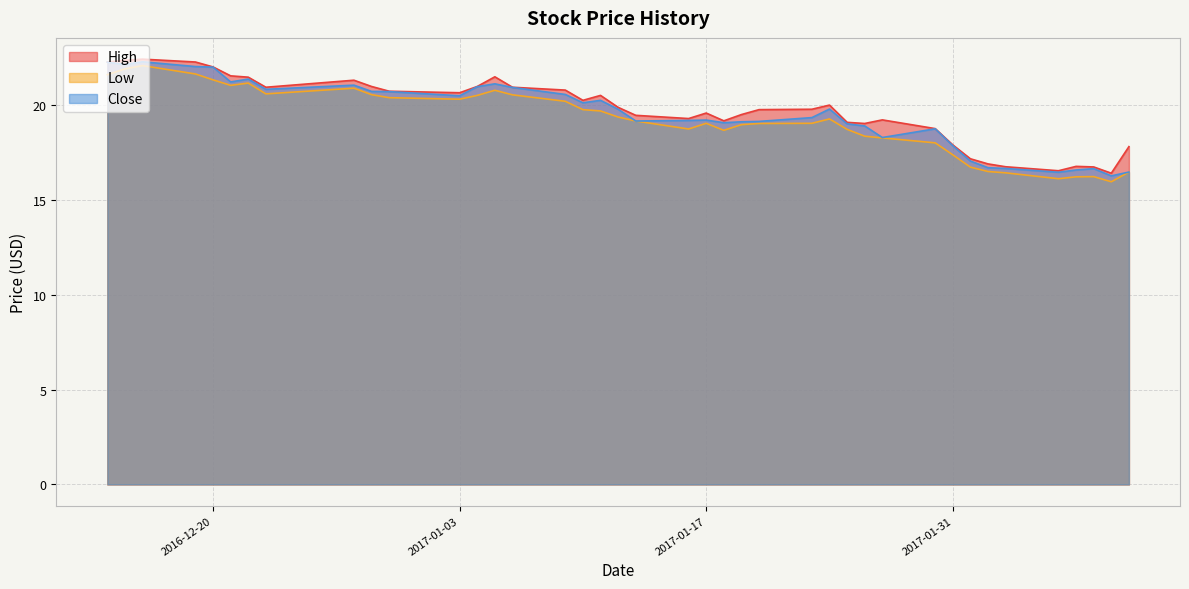

True or false: Close and High cross at least once.

False